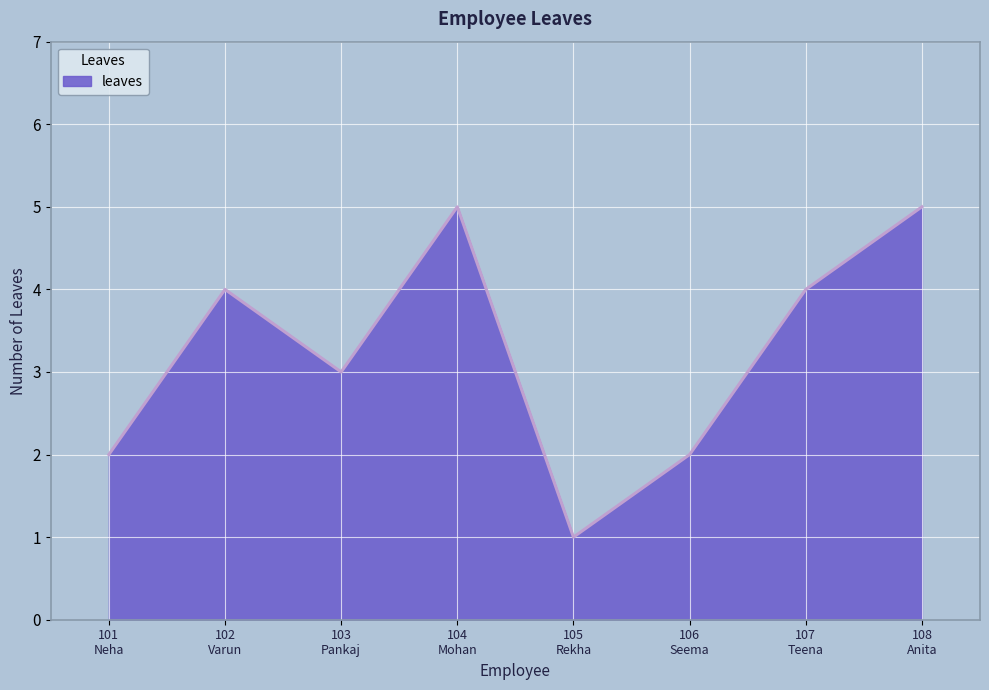

True or false: the data has more than 2 interior local peaks.

False